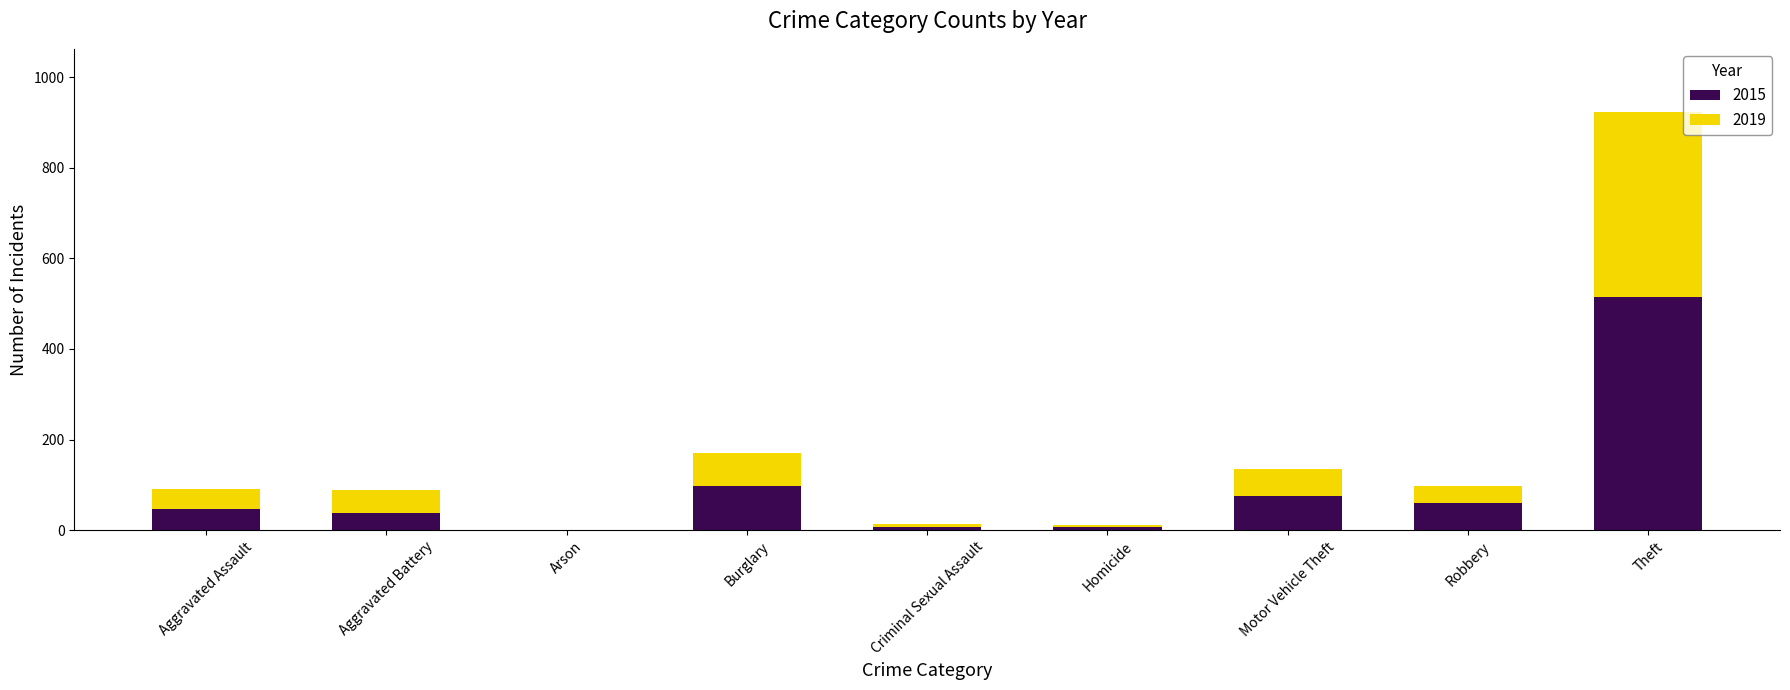

What are all the series names shown in the legend?

2015, 2019